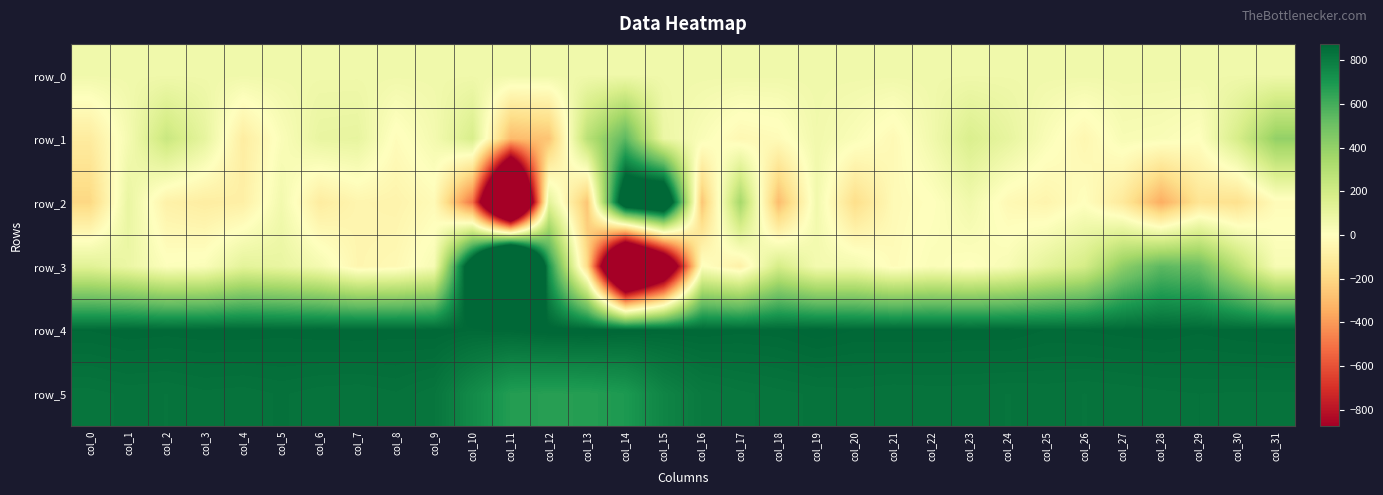

The value of row_5 at col_9 is 822.0. True or false?

True